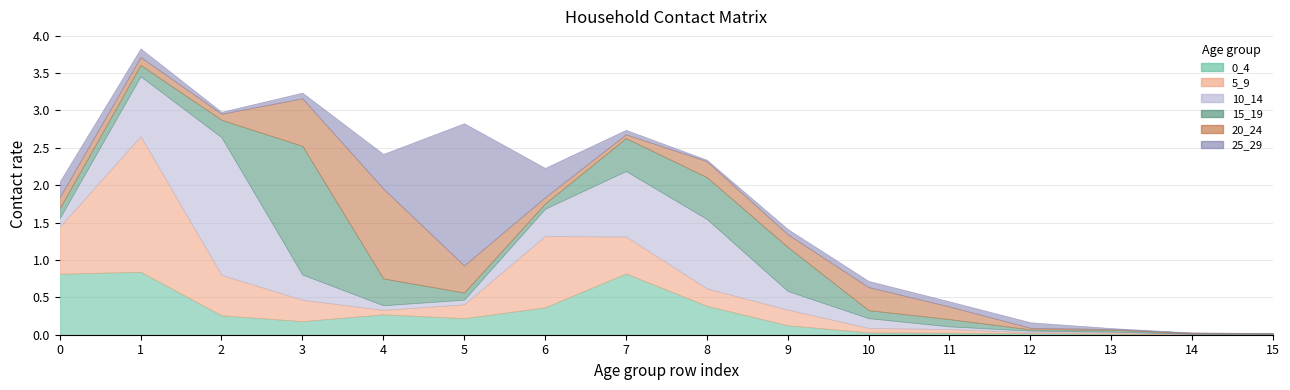

What are all the series names shown in the legend?

0_4, 5_9, 10_14, 15_19, 20_24, 25_29